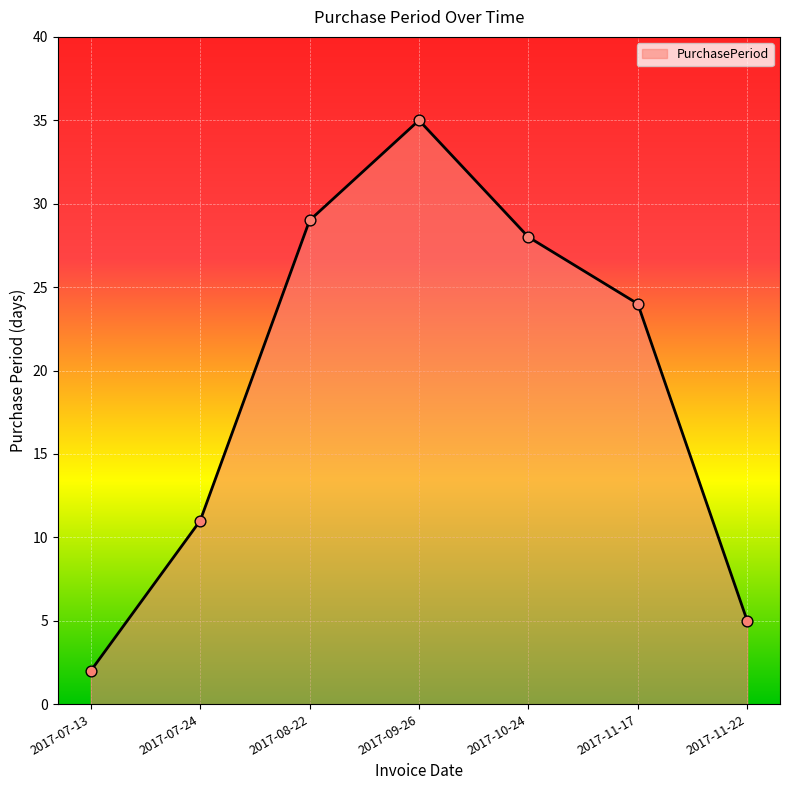

What is the change in value from 2017-09-26 to 2017-10-24?

-7